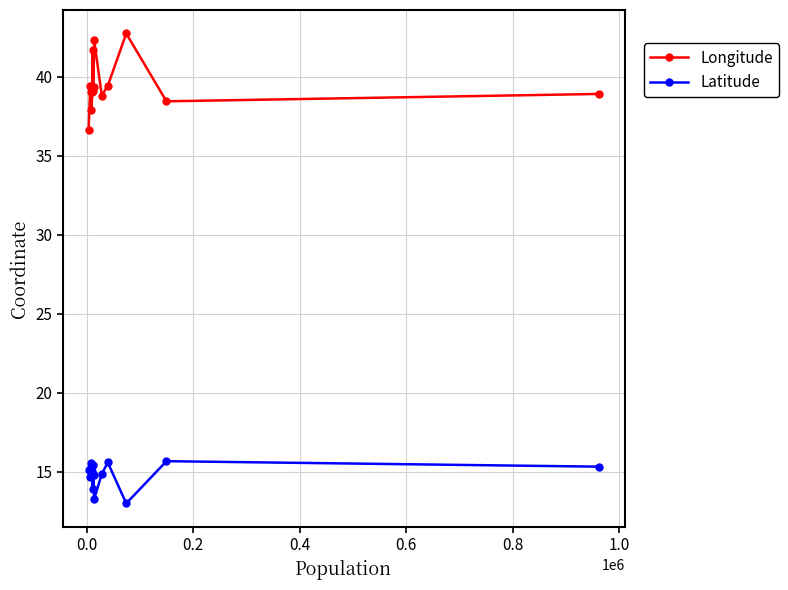

Which series has the largest range (max minus min)?

Longitude